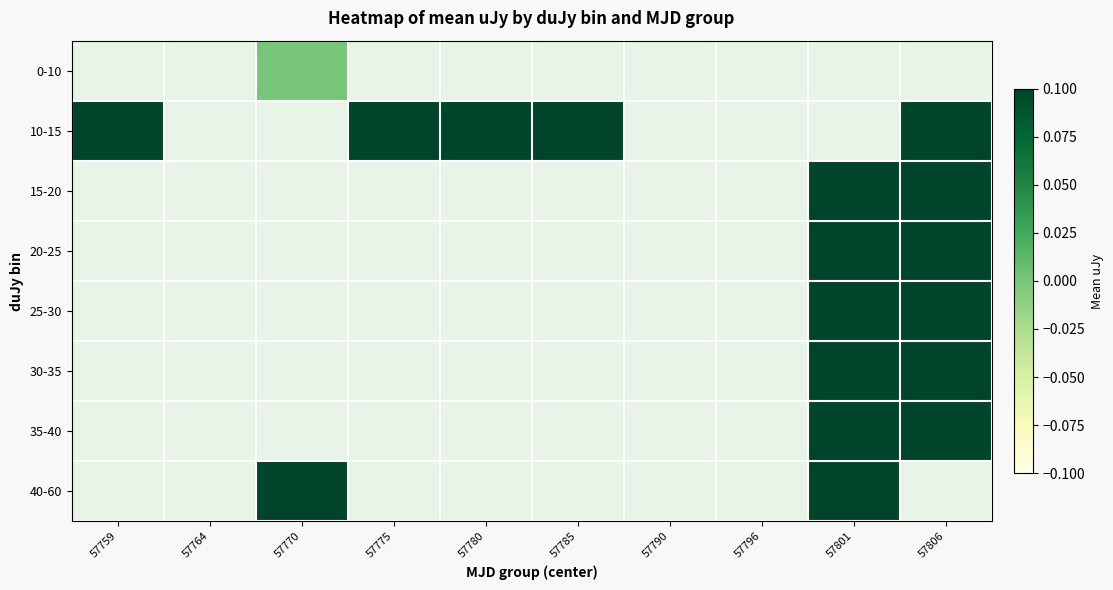

The 30-35 series shows 84.0 at 57801. True or false?

False